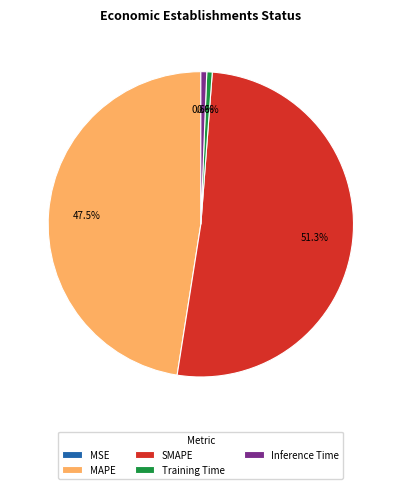

To the nearest percent, what is the combined percentage of SMAPE and MAPE?

99%